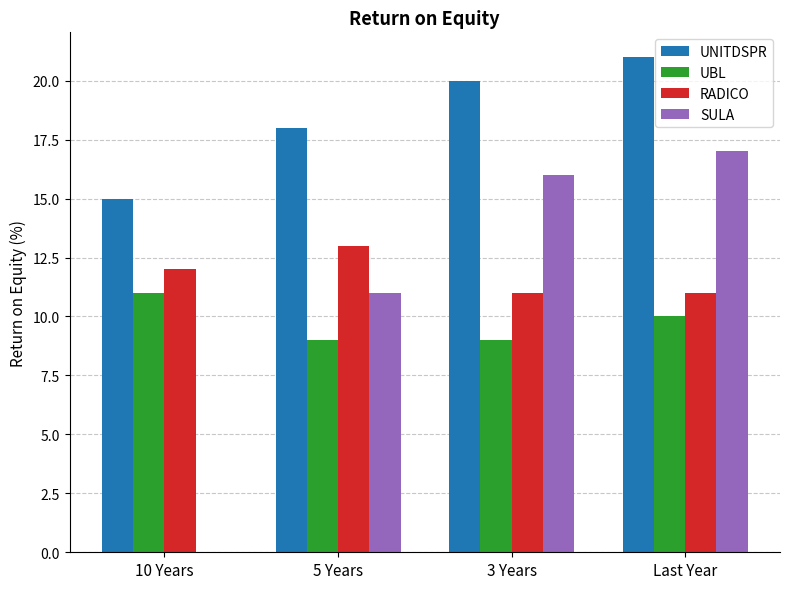

Is the value of UNITDSPR at 5 Years greater than the value of UBL at 5 Years?

Yes